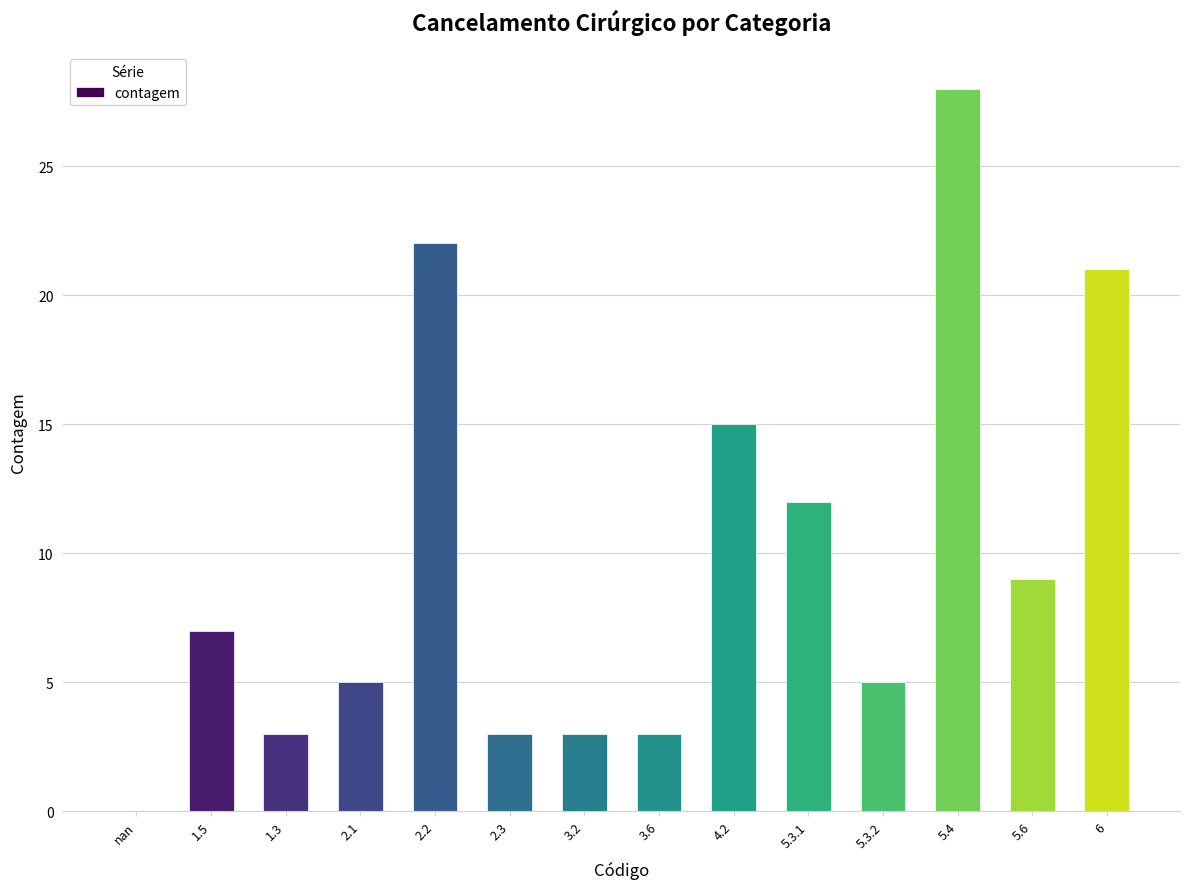

What is the sum of the values at 5.6 and 5.4?

37